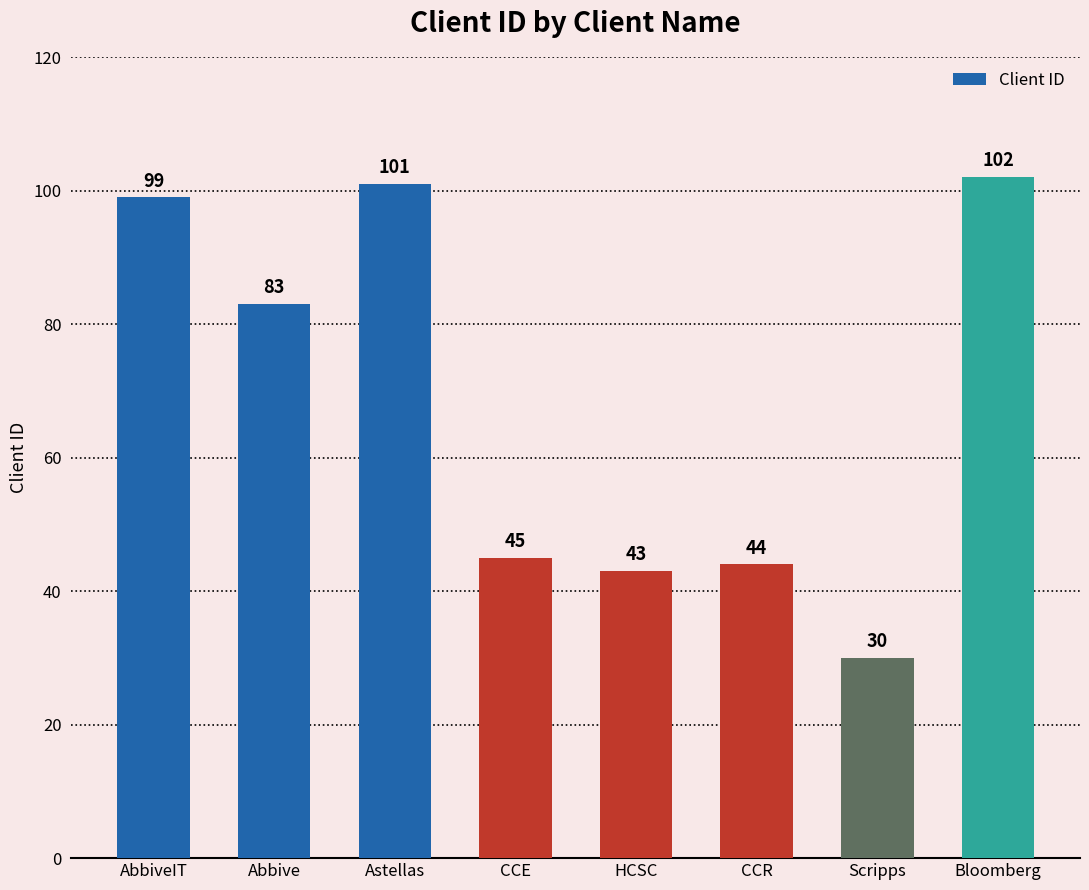

Which category has the highest value across all series?

Bloomberg